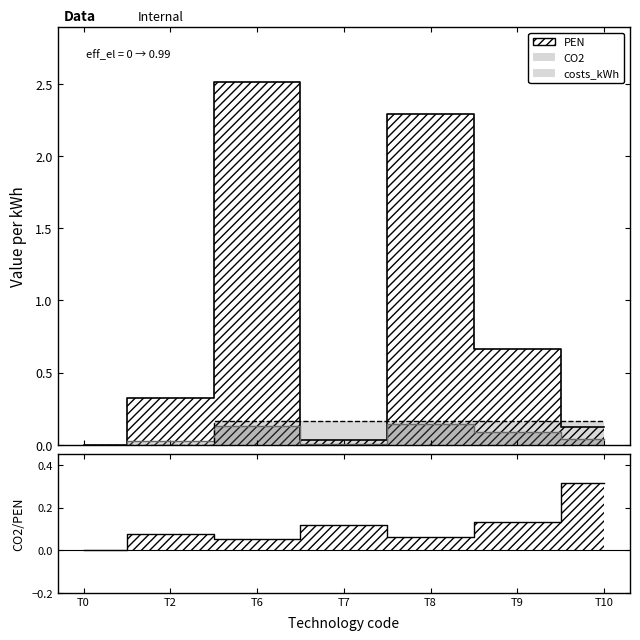

How many data points in PEN are above 0?

6